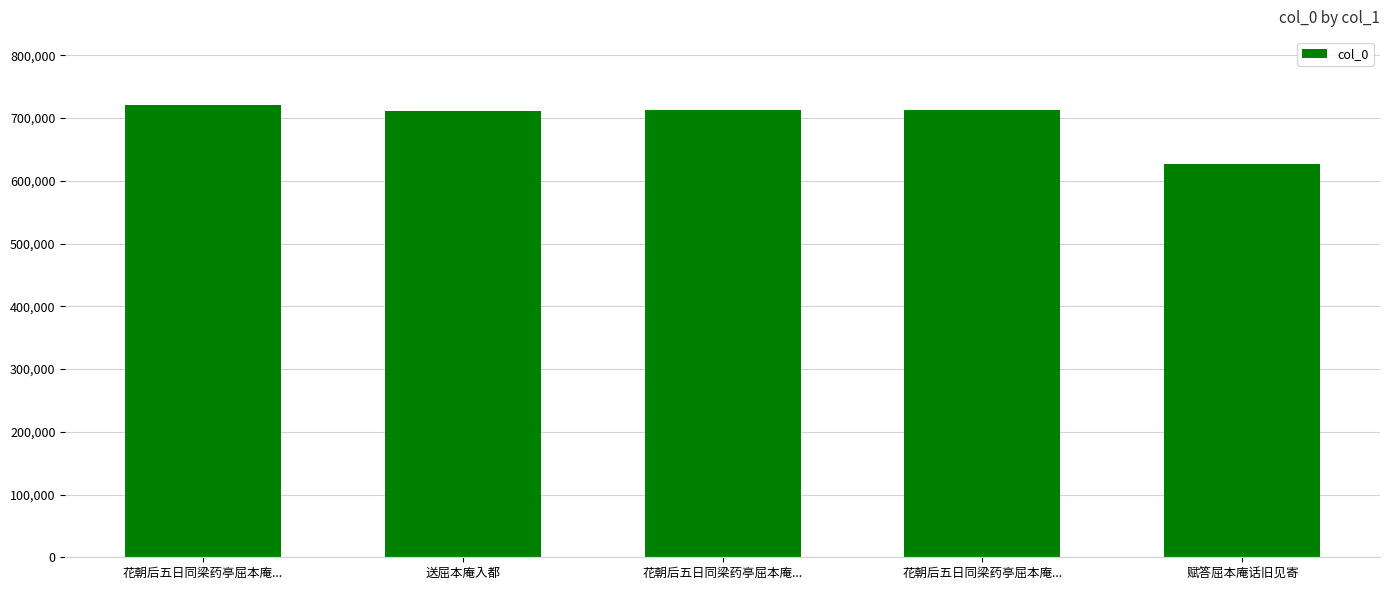

List the labels in order of value, smallest first.

赋答屈本庵话旧见寄, 送屈本庵入都, 花朝后五日同梁药亭屈本庵..., 花朝后五日同梁药亭屈本庵..., 花朝后五日同梁药亭屈本庵...